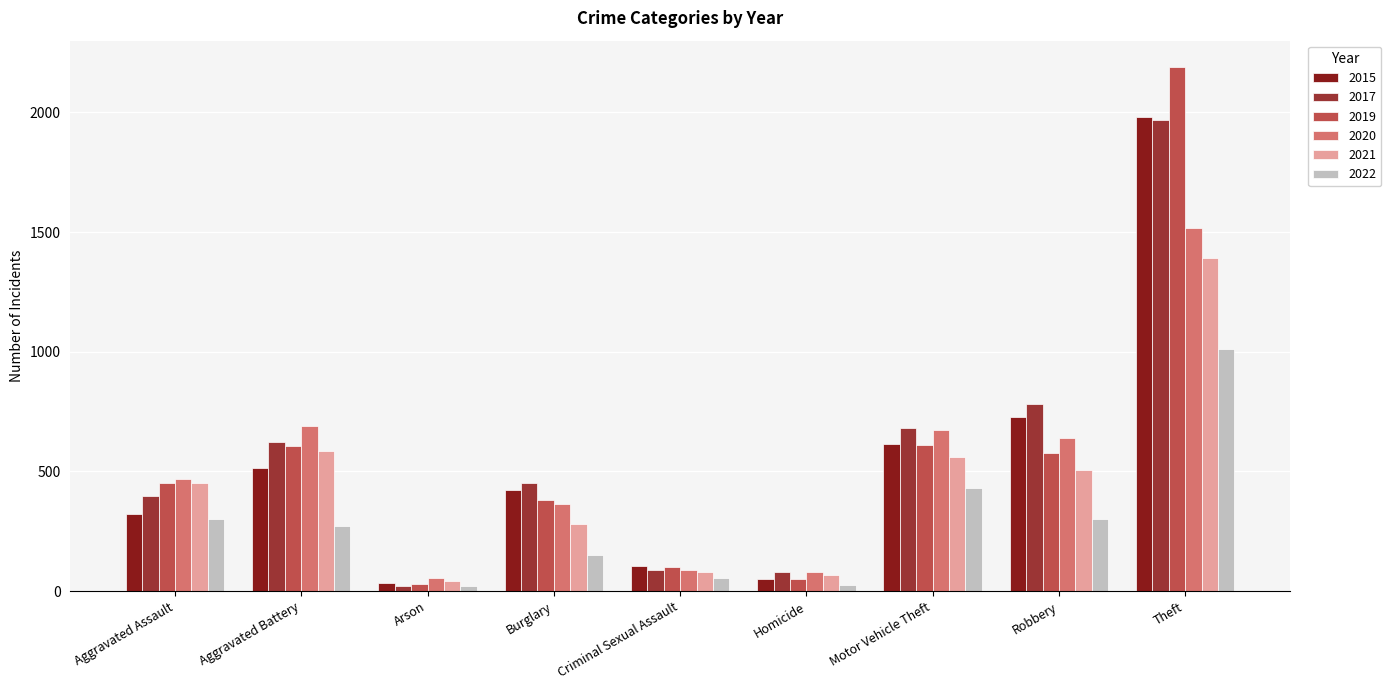

Which category has the highest value across all series?

Theft